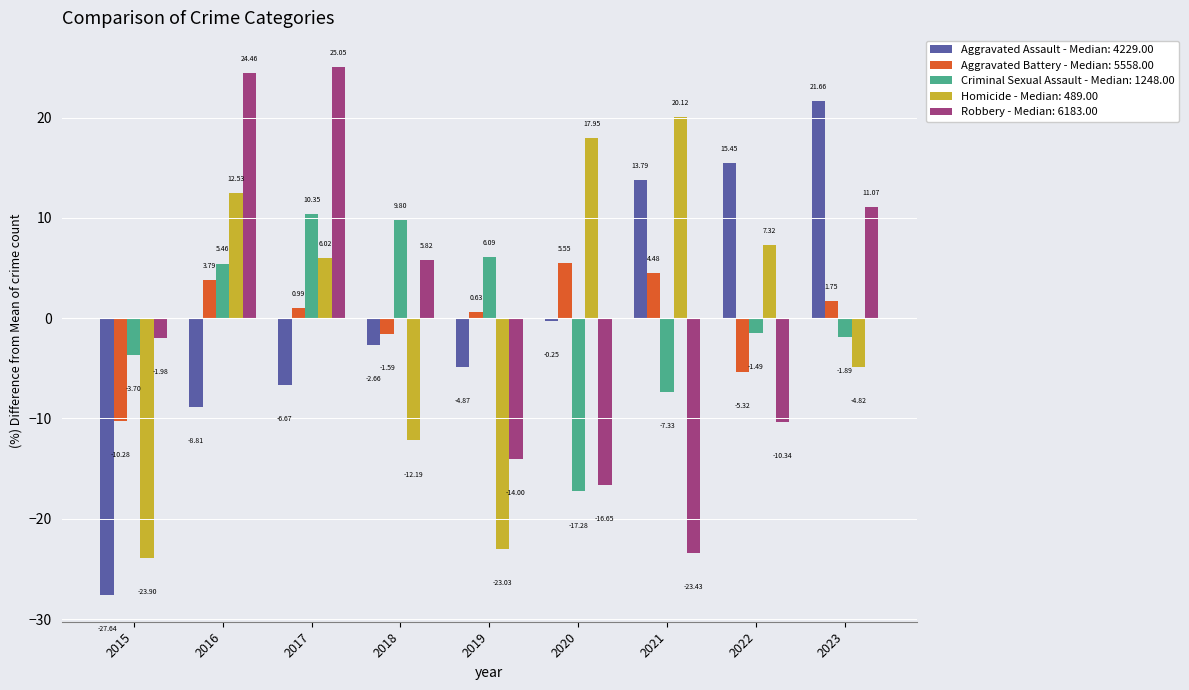

Is the value of Aggravated Assault - Median: 4229.00 at 2018 greater than the value of Robbery - Median: 6183.00 at 2020?

Yes